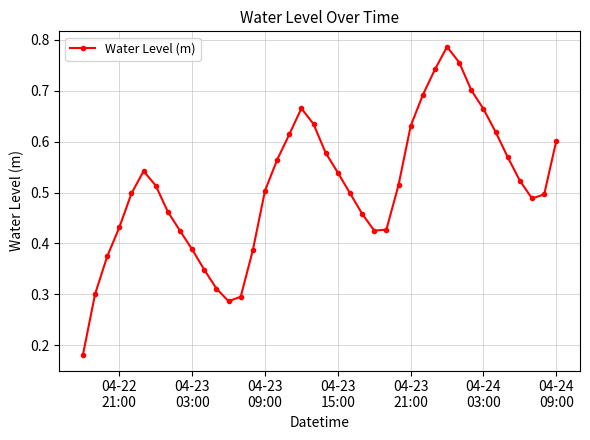

True or false: the data has more than 2 interior local peaks.

True